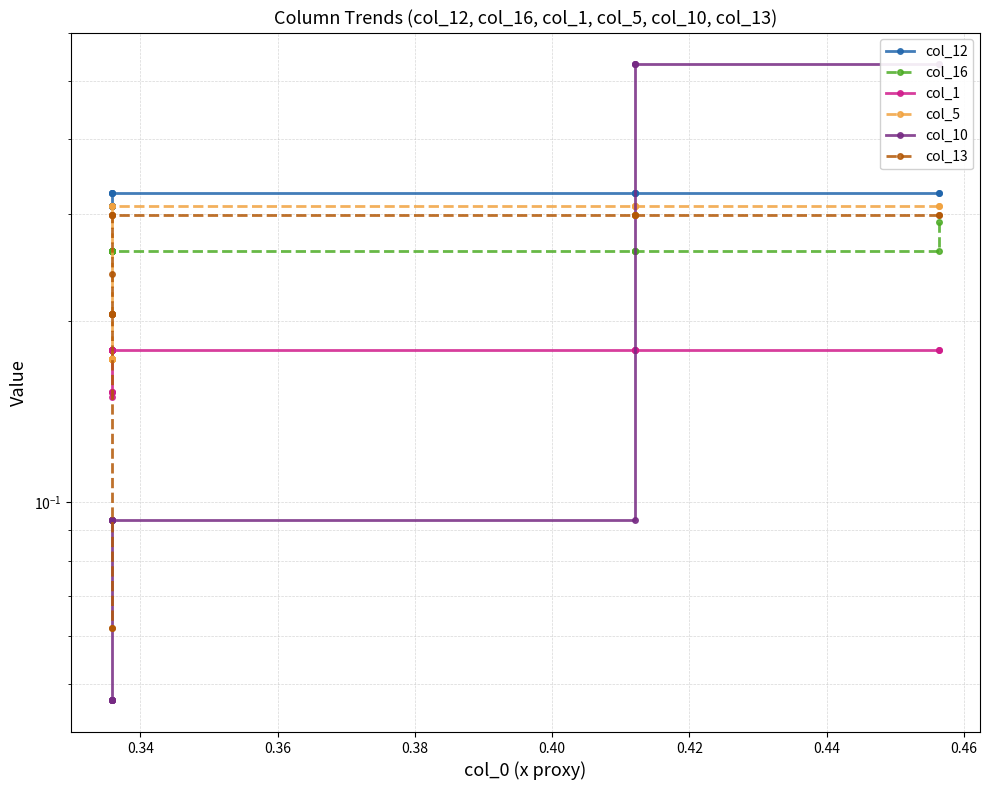

True or false: col_12 has a value of 0.4 at 17.

False